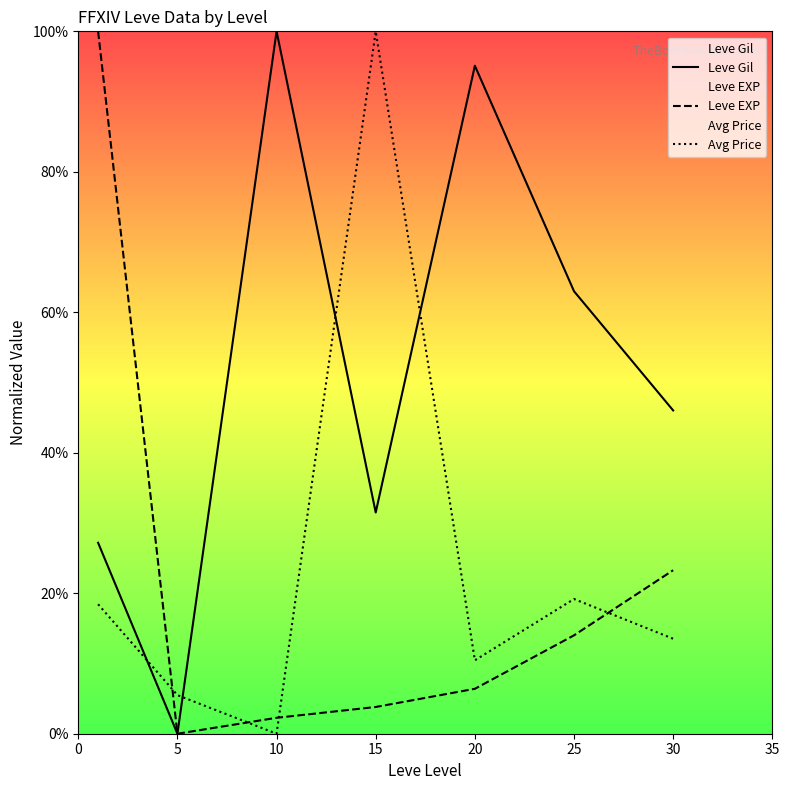

After their last crossing, which series has the higher values: Leve EXP or Avg Price?

Leve EXP